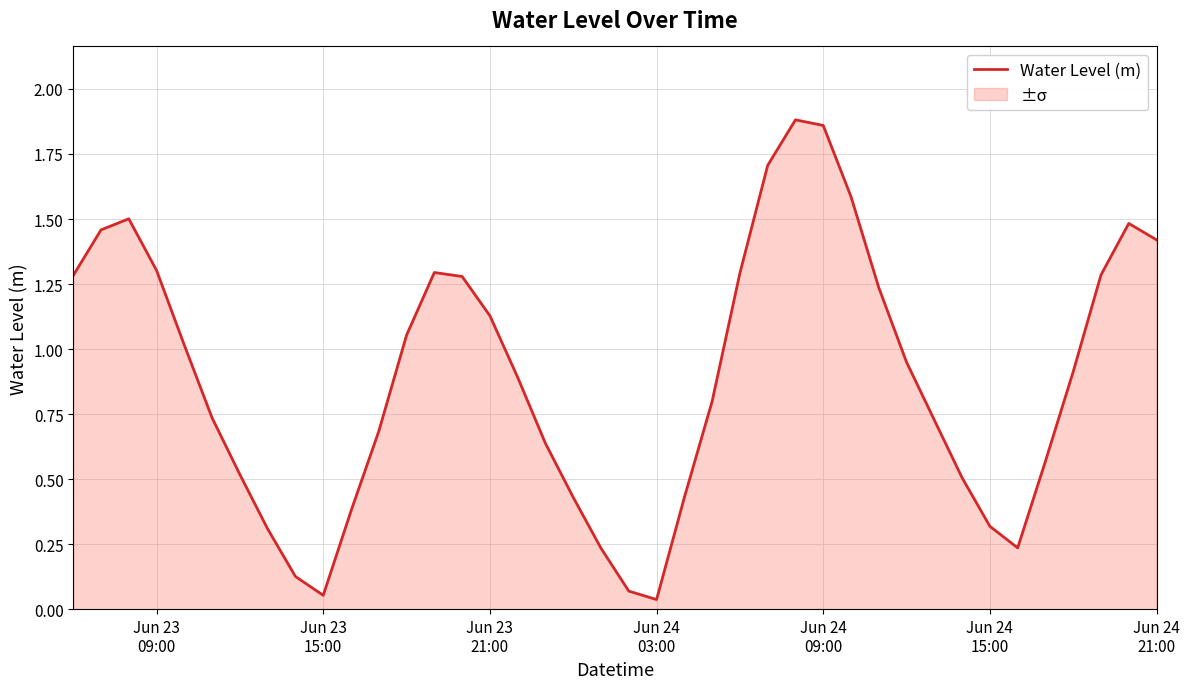

The value at Jun 24
03:00 is 0.3. True or false?

False